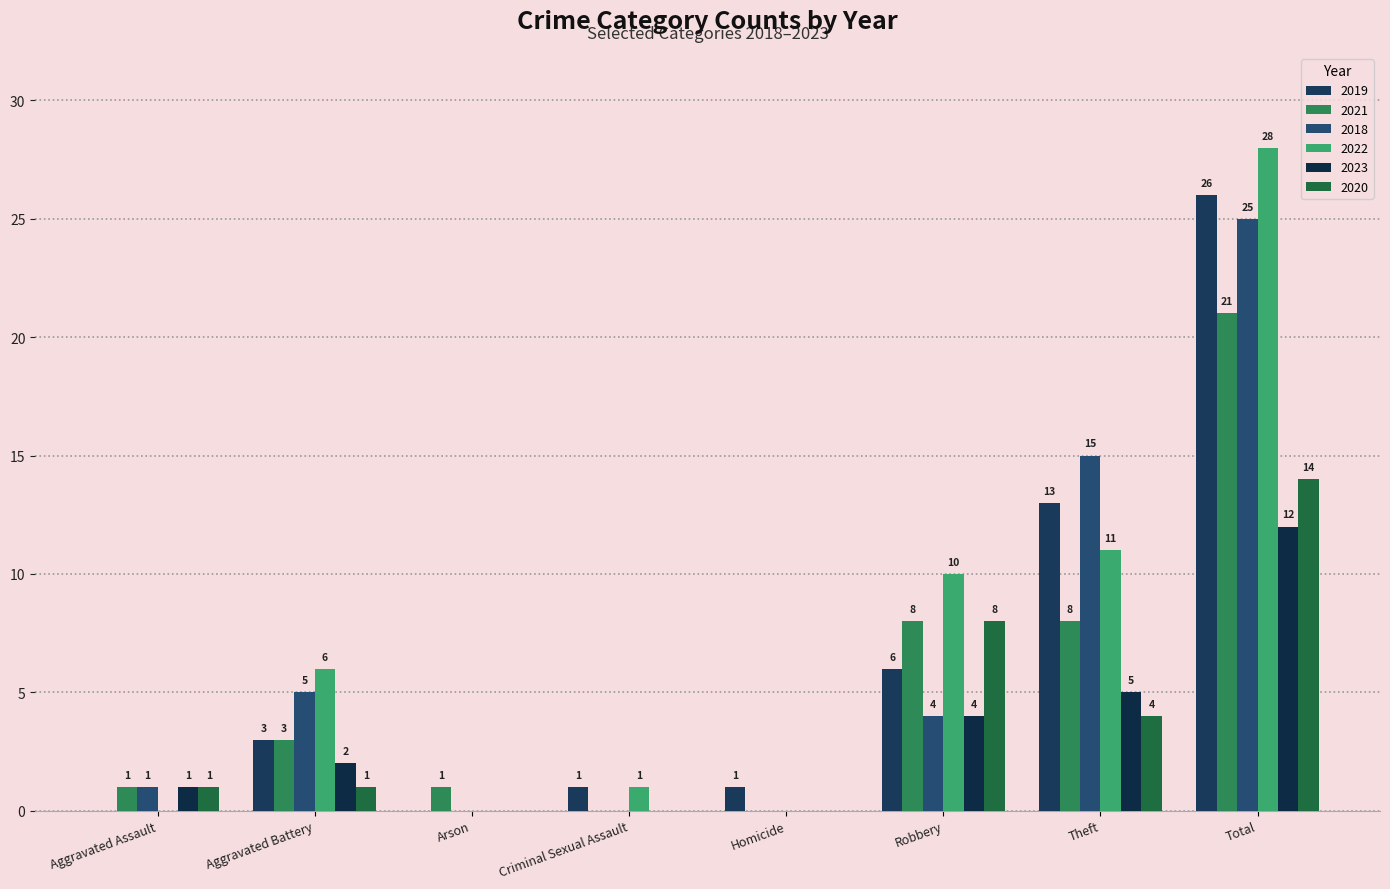

List the series in order of their peak value, highest first.

2022, 2019, 2018, 2021, 2020, 2023